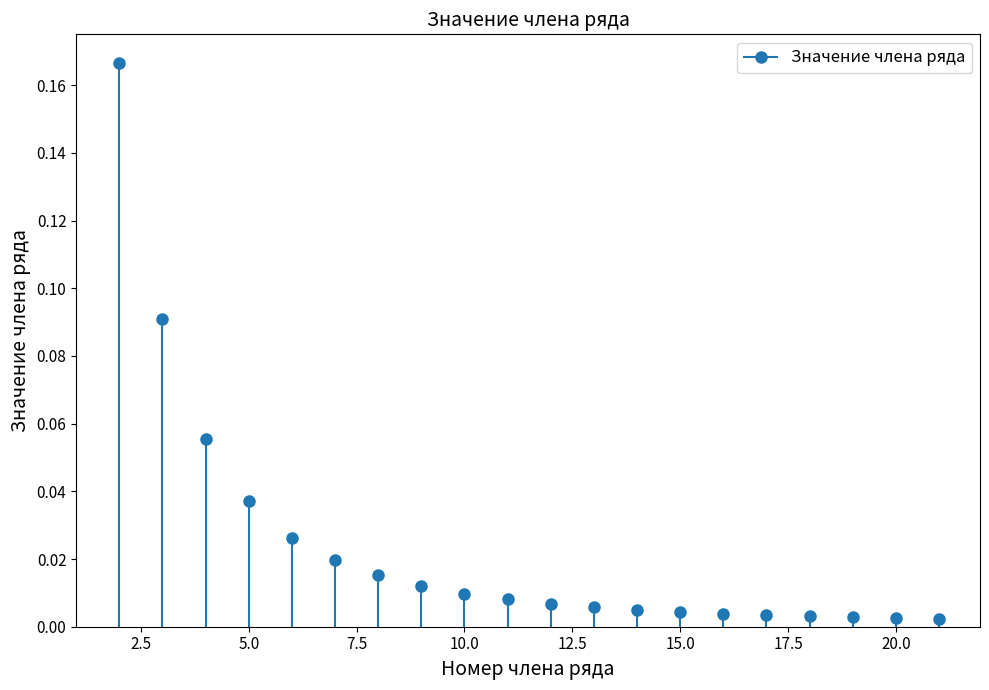

Between 13 and 7, which is larger?

7